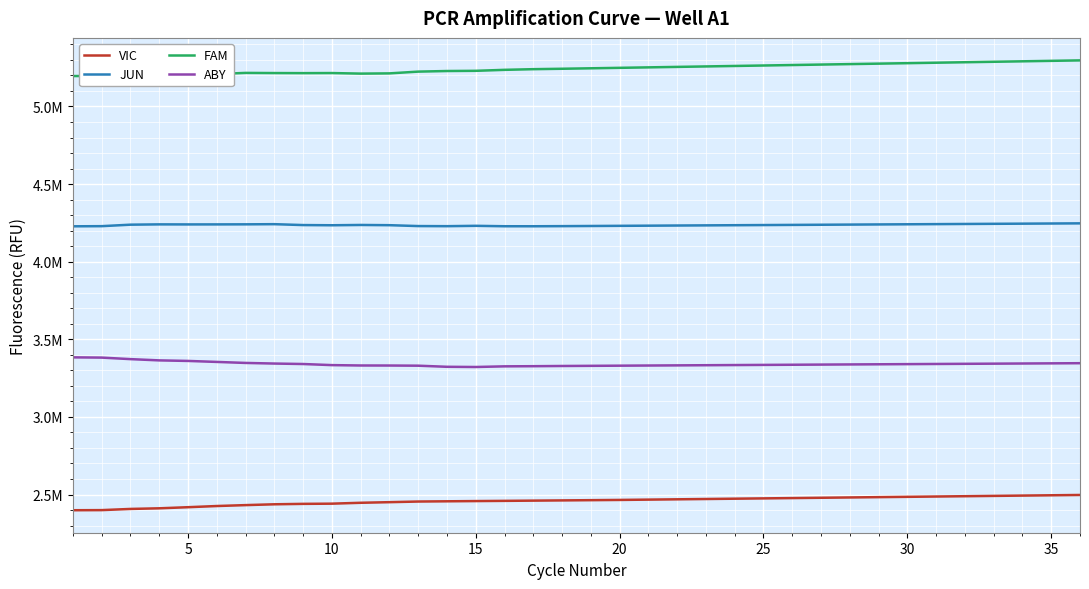

Does the chart have visible grid lines?

Yes